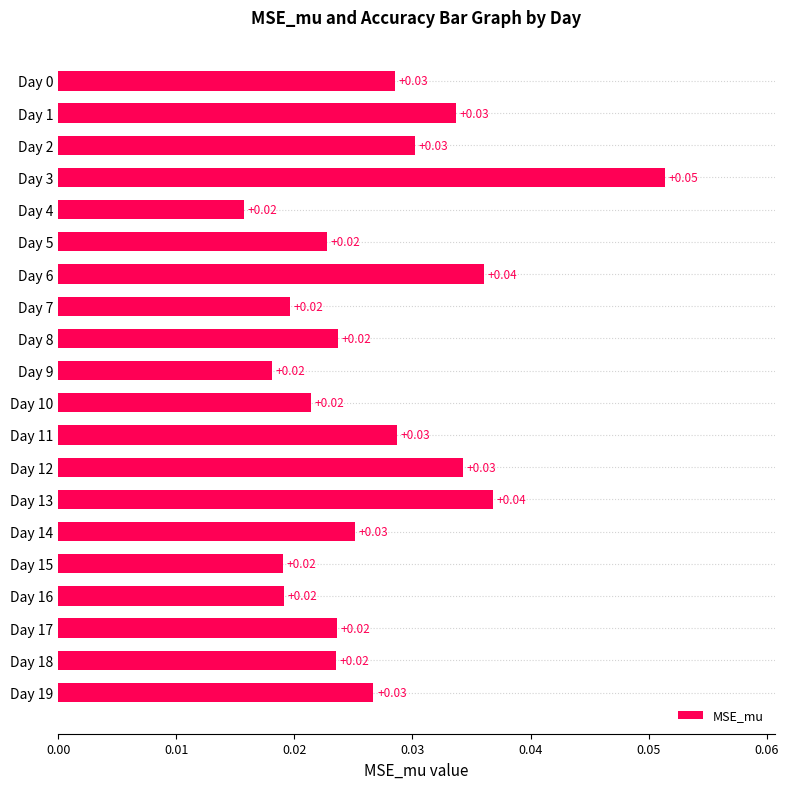

Between Day 1 and Day 5, which is larger?

Day 1